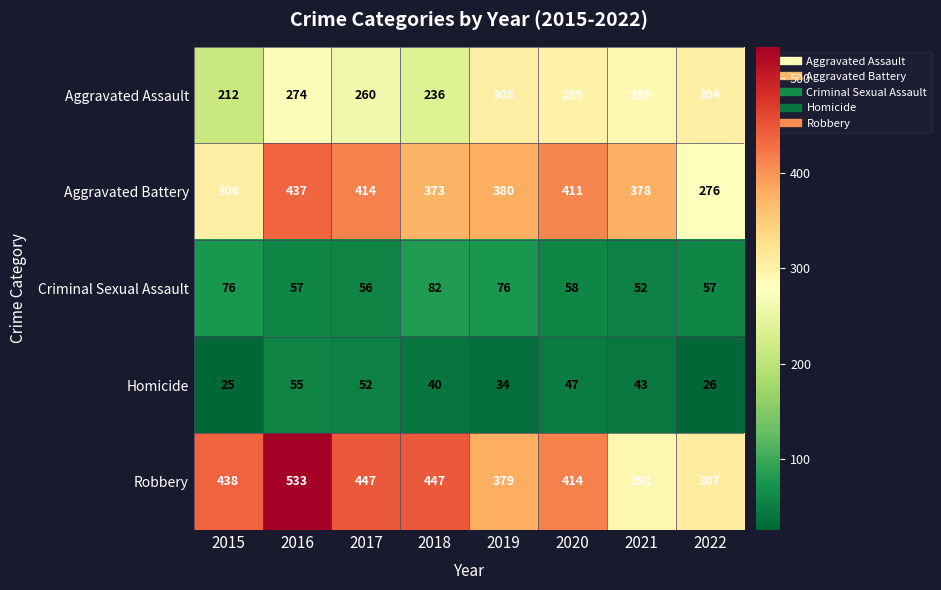

Which series changed the most between 2019 and 2020?

Robbery